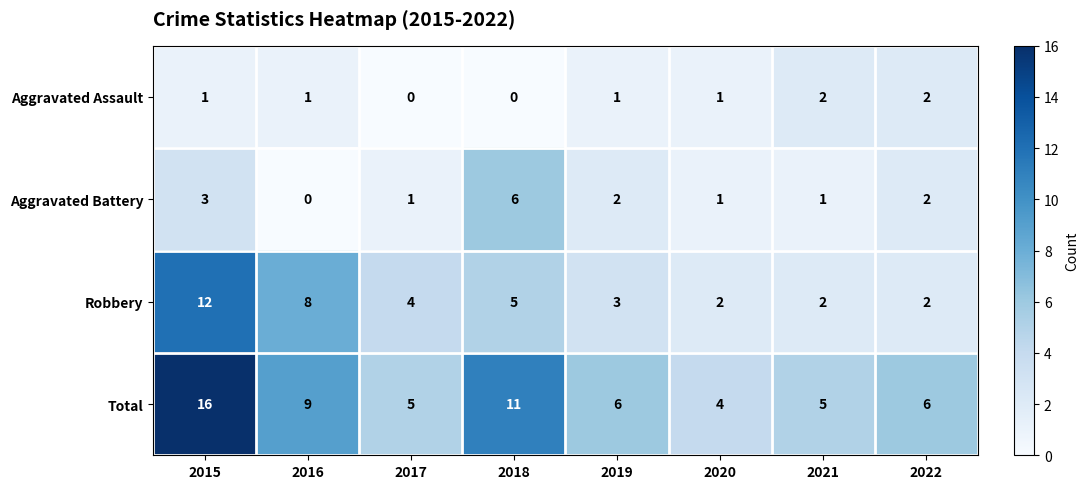

Where is Total nearest to the value 10?

2016